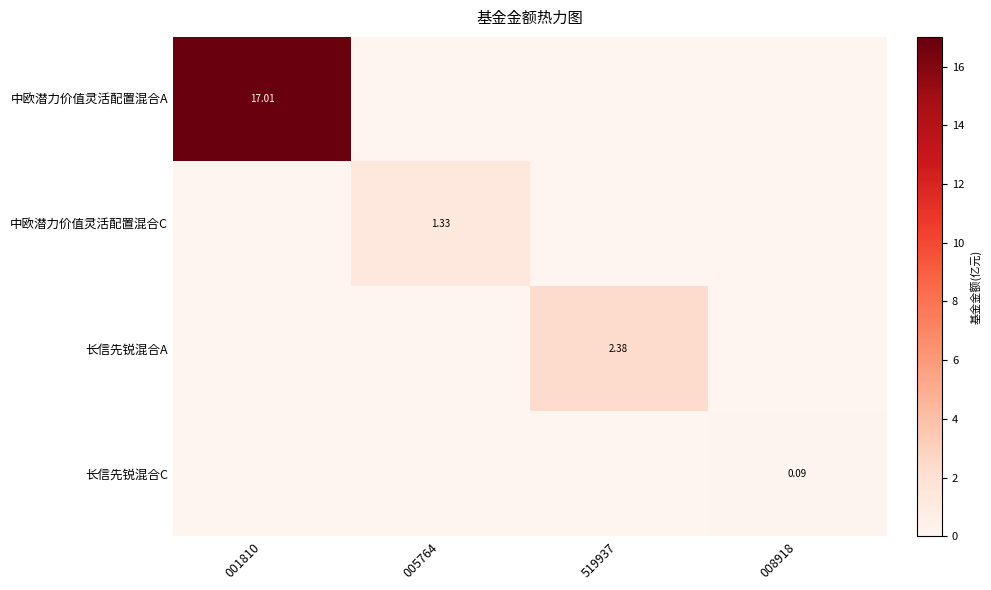

Count the number of categories in the chart.

4